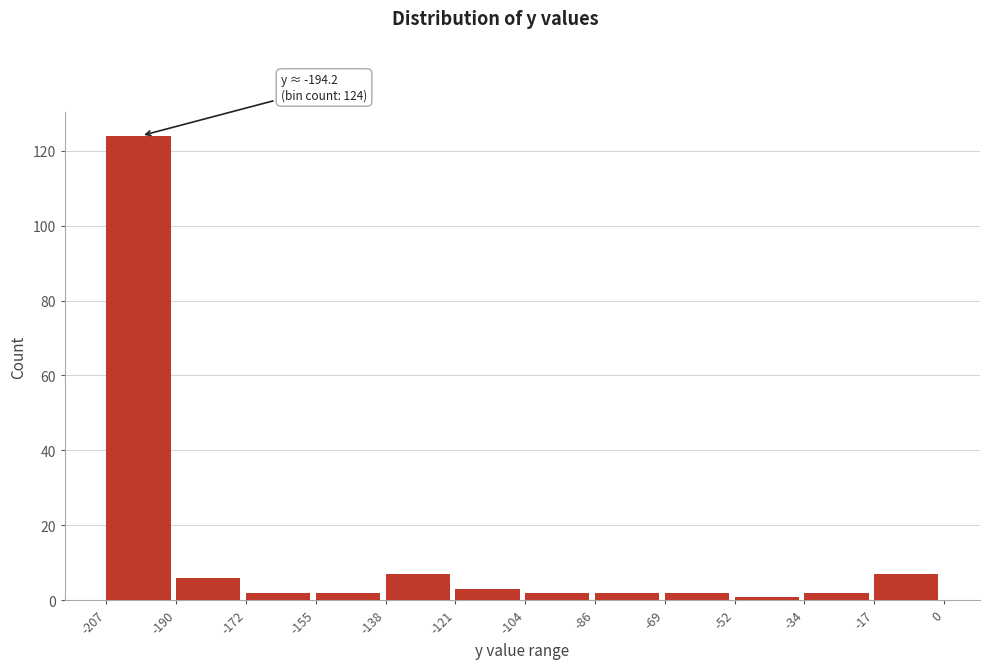

Over which range of the x-axis is the bar tallest?

-207 to -190